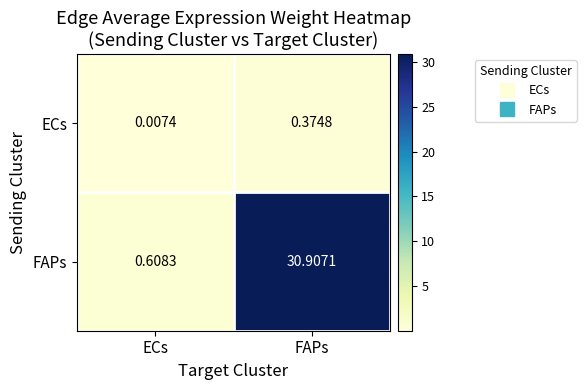

At which label does FAPs first exceed 30?

FAPs